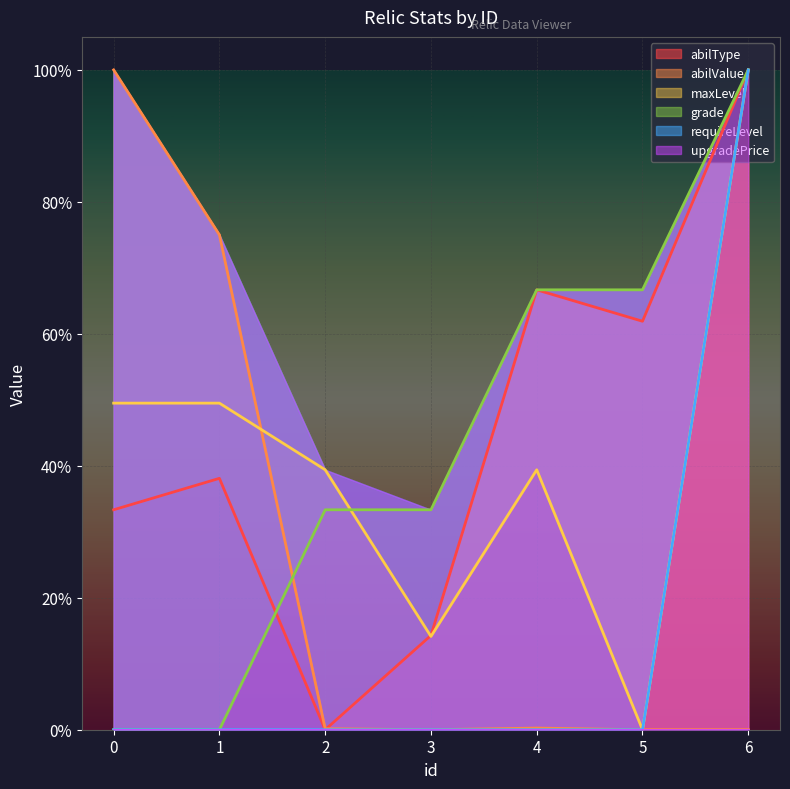

Which series has the largest range (max minus min)?

abilType